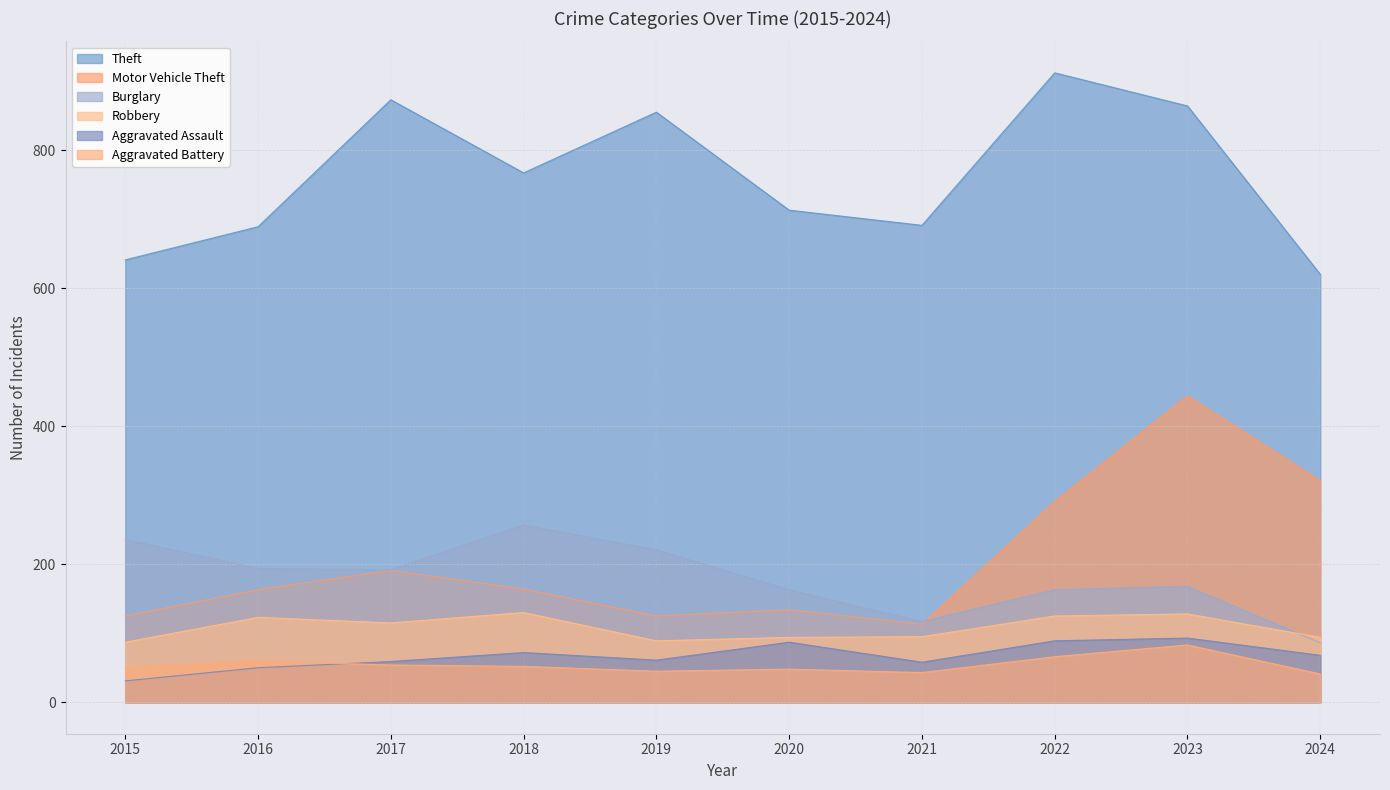

True or false: Aggravated Assault and Robbery cross at least once.

False